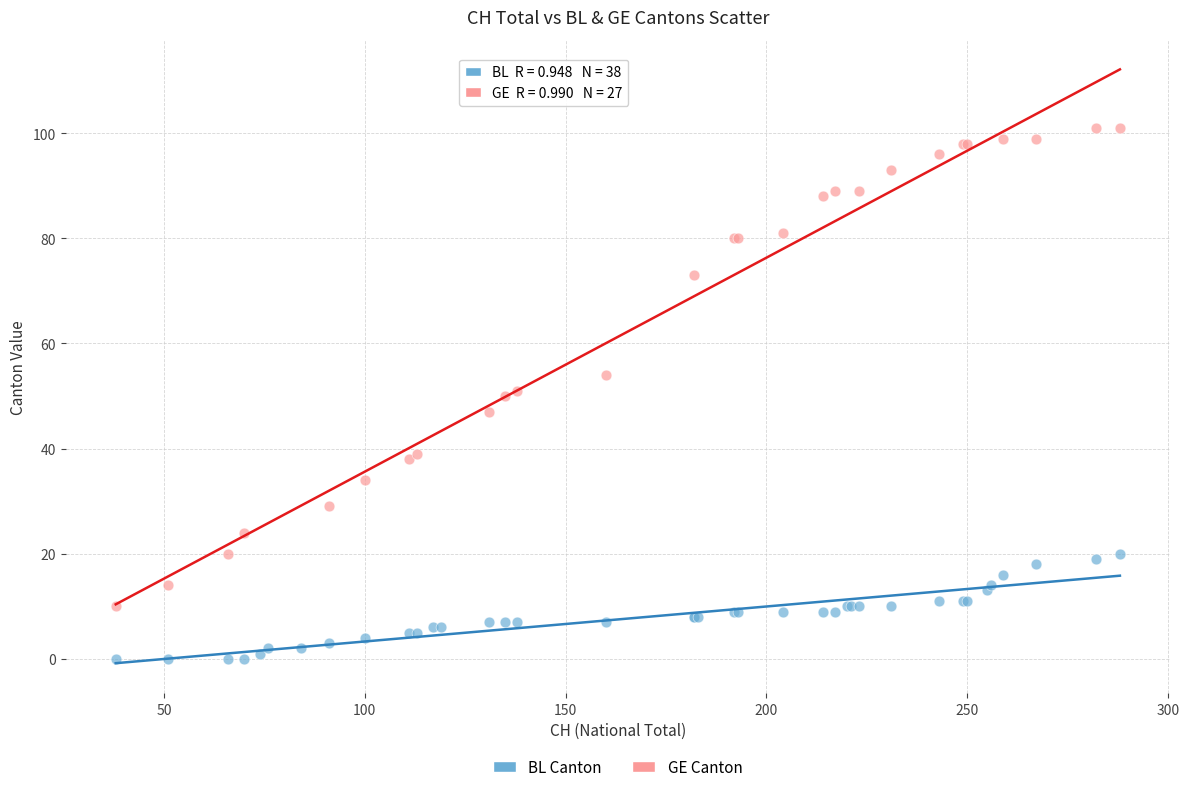

Which series has the widest spread of Y values?

GE Canton